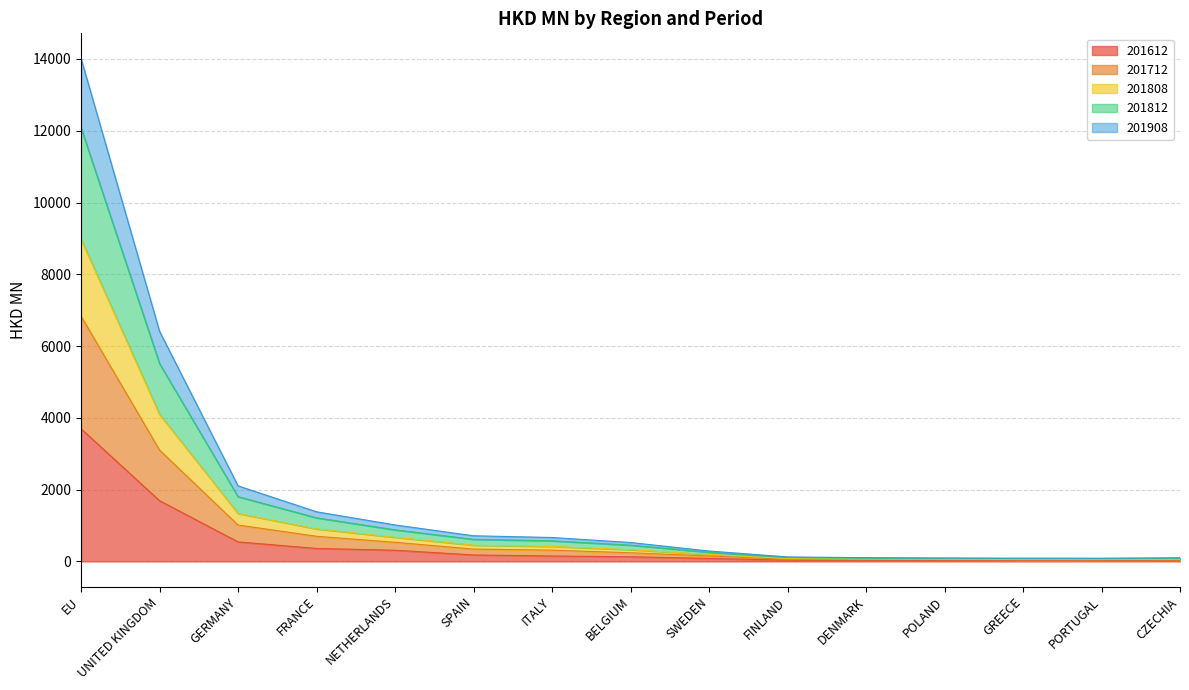

At which category does 201712 reach its first local valley?

PORTUGAL